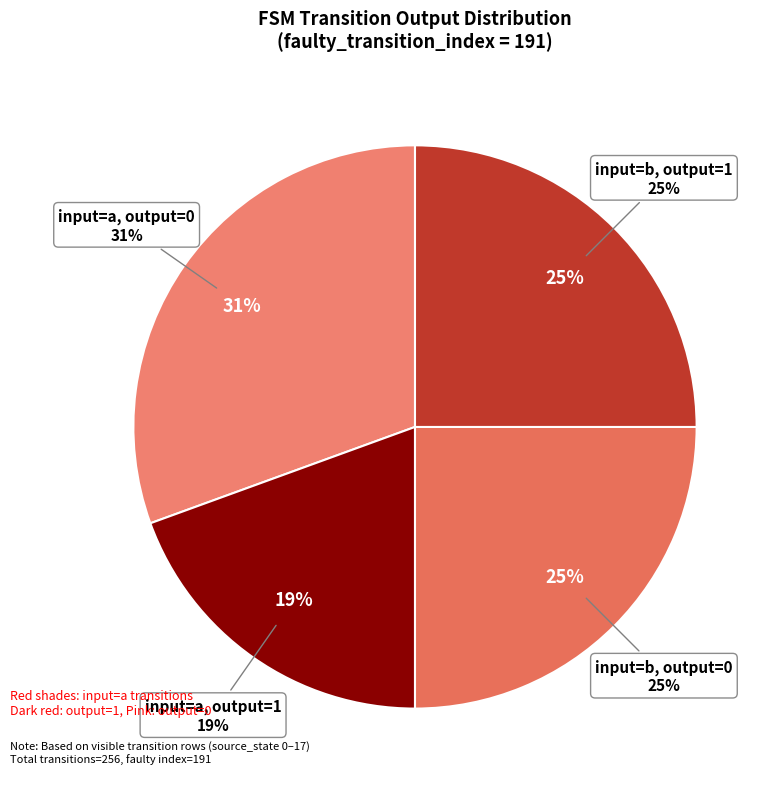

What is the largest slice in the pie chart?

input=a, output=0